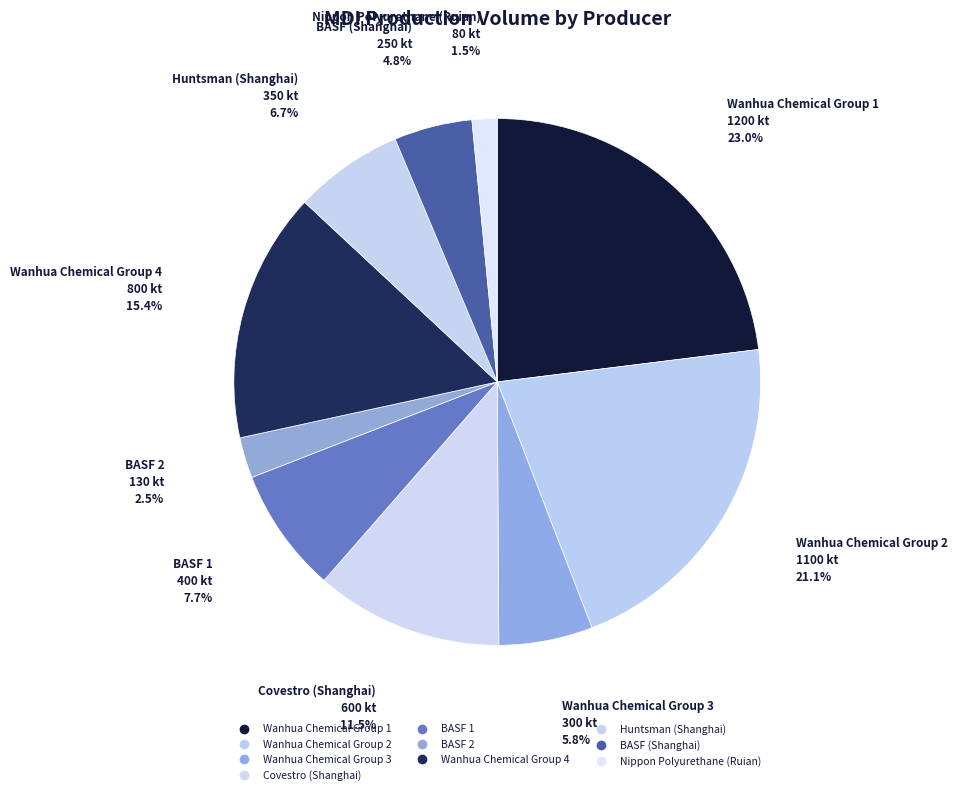

Which has a higher value, Covestro (Shanghai) or BASF 2?

Covestro (Shanghai)